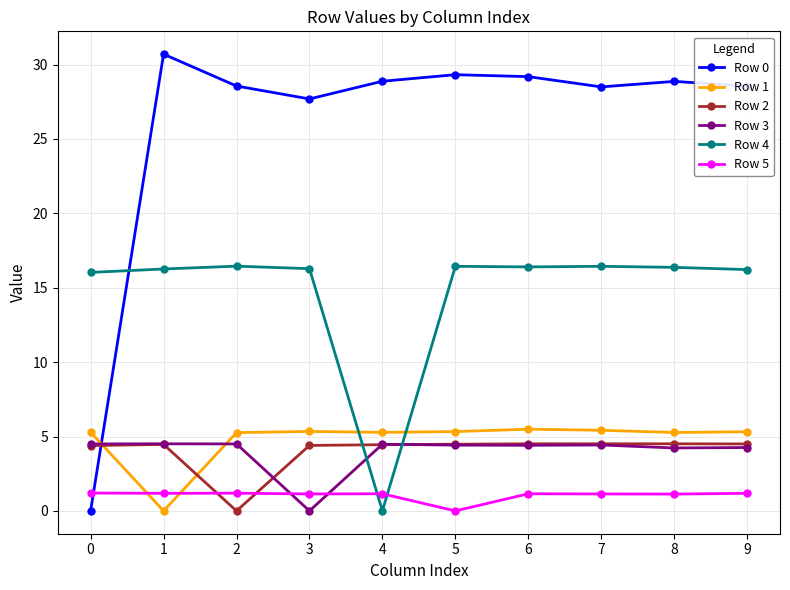

What is the difference between the highest and lowest values at 6?

28.0